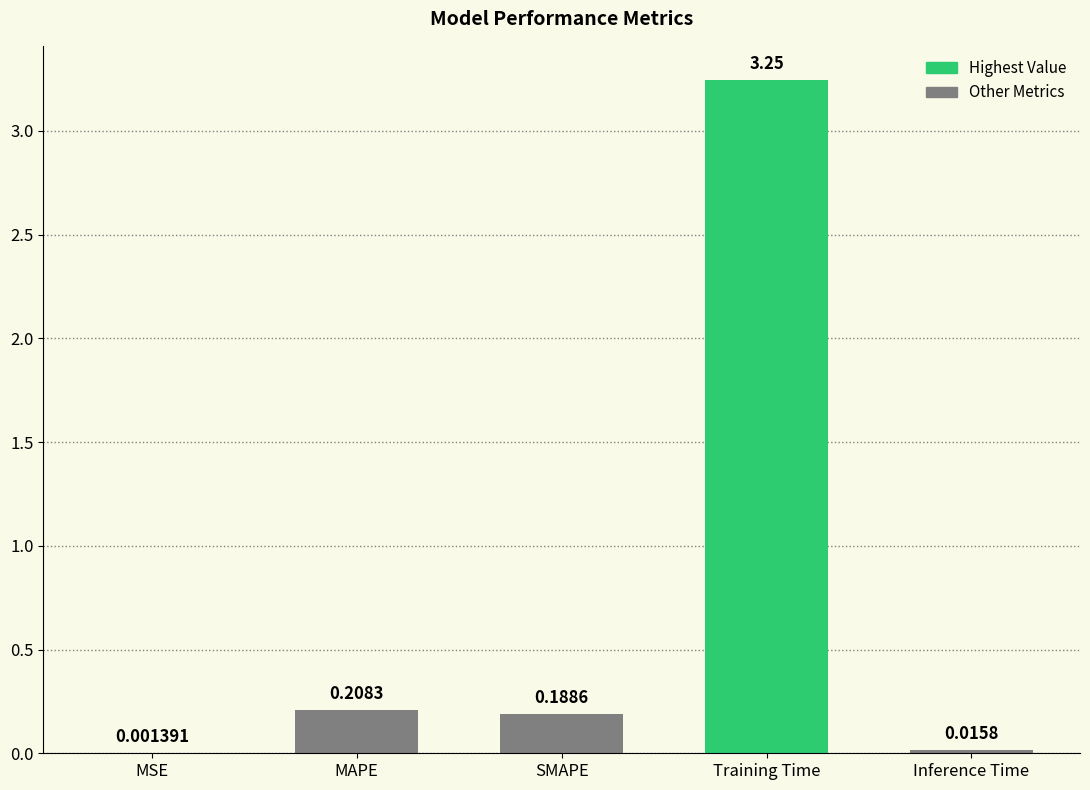

What is the change in value from MAPE to Training Time?

+3.0